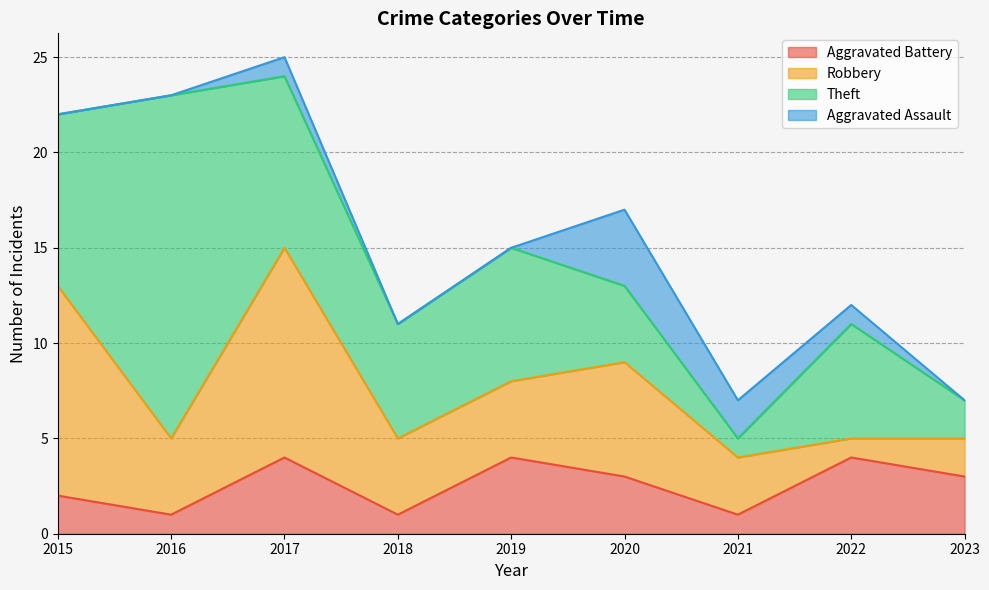

At which label does Aggravated Assault reach its peak?

2020